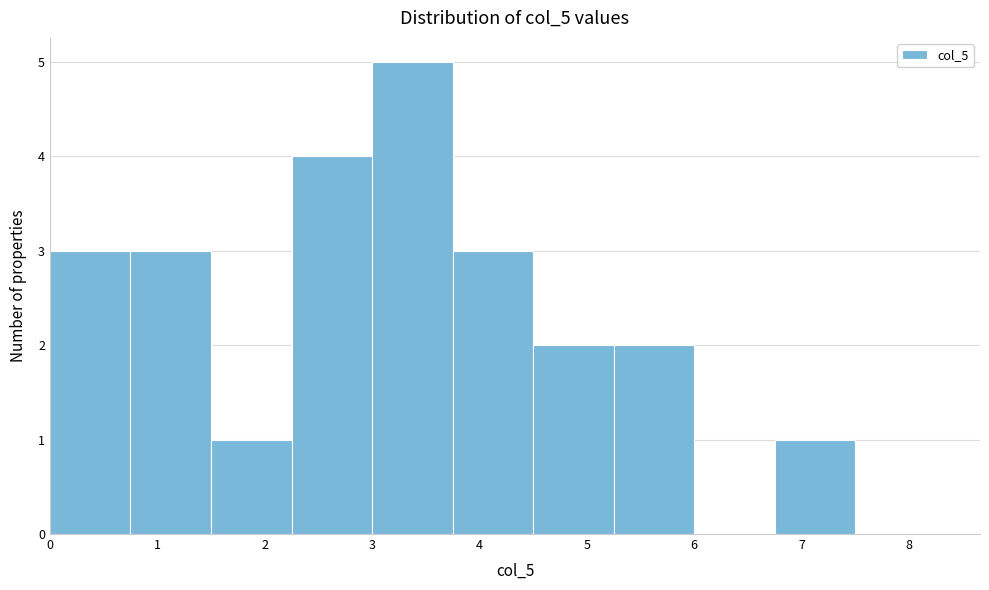

Reading left to right, list every bar in this chart as the range it spans on the x-axis followed by its height. Neither the bar edges nor the heights are printed on the chart, so give them approximately, as read against the axes.

0.00 to 0.75: 3
0.75 to 1.50: 3
1.50 to 2.25: 1
2.25 to 3.00: 4
3.00 to 3.75: 5
3.75 to 4.50: 3
4.50 to 5.25: 2
5.25 to 6.00: 2
6.00 to 6.75: 0
6.75 to 7.50: 1
7.50 to 8.25: 0